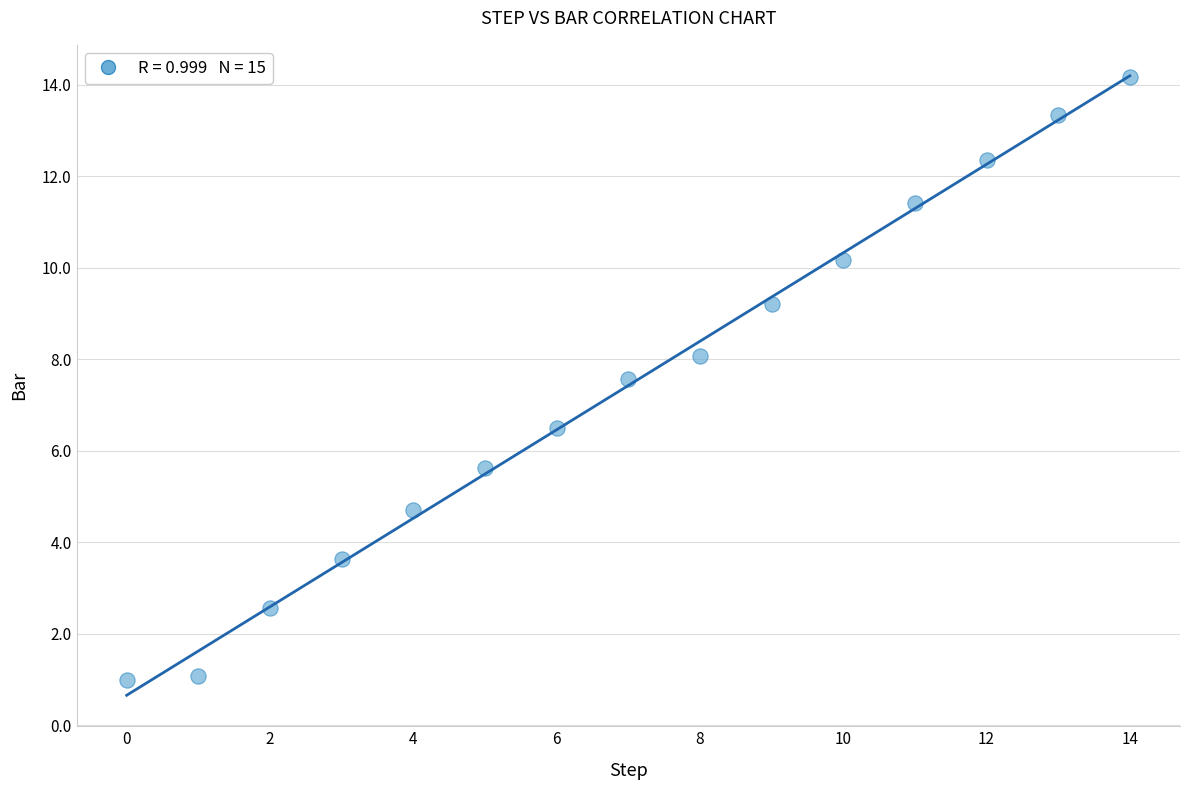

What is the range of Y values (max minus min)?

13.2